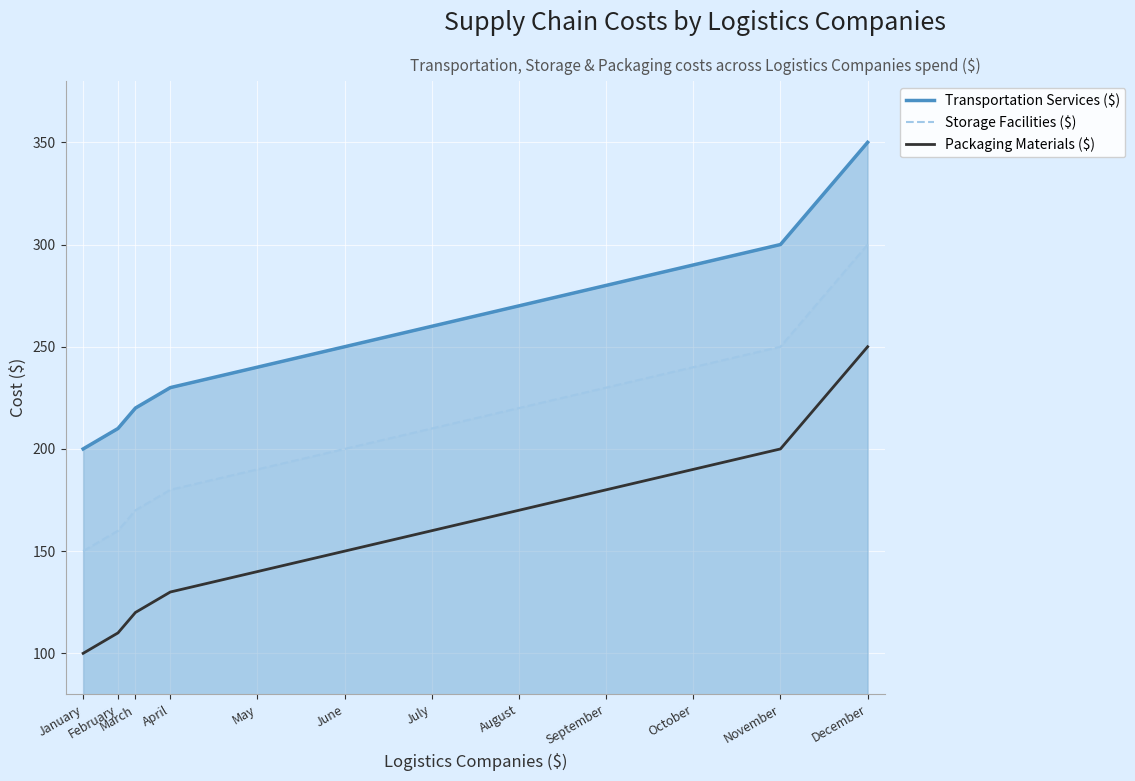

Where is Packaging Materials ($) nearest to the value 175?

August